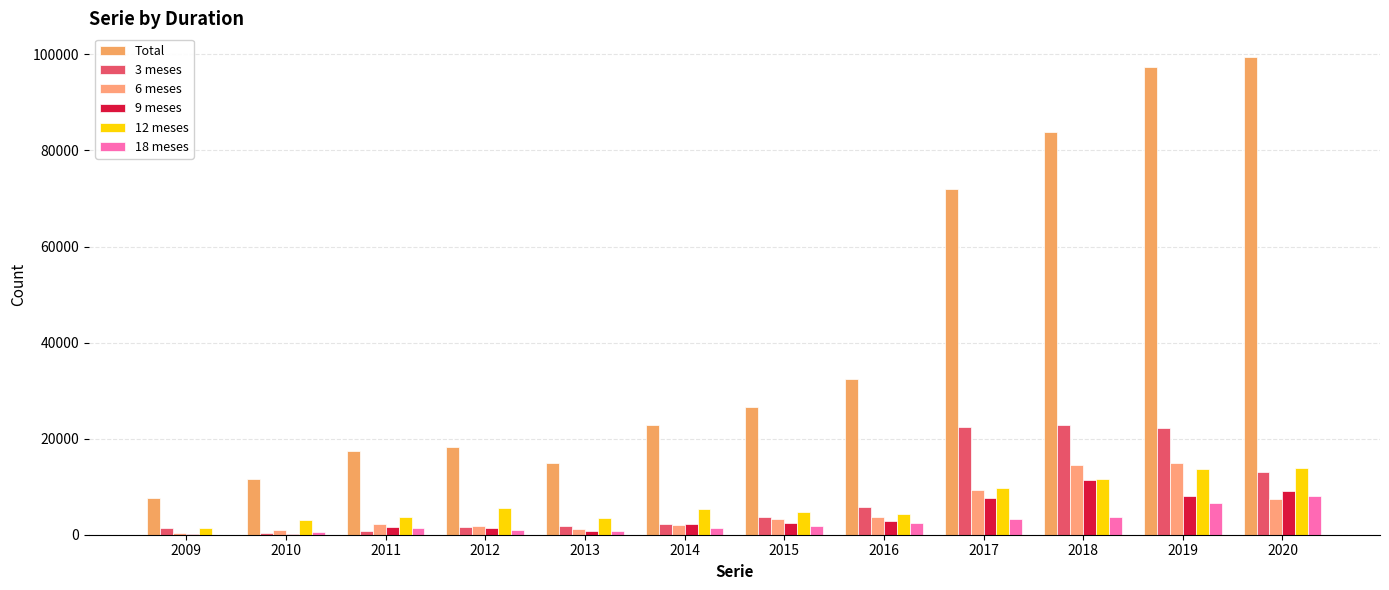

Count the number of data series in this chart.

6